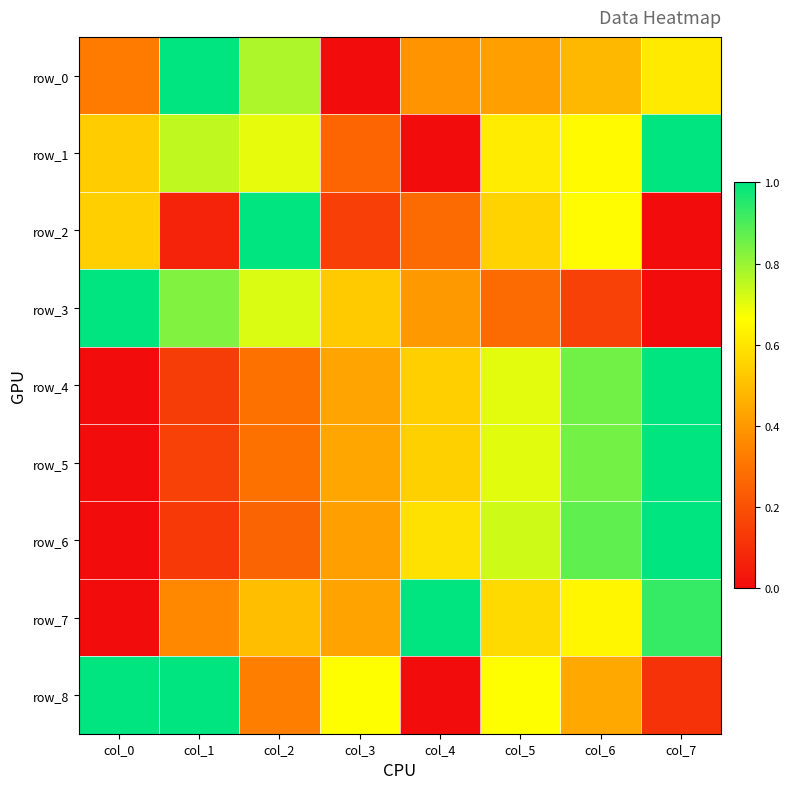

Reading right to left, what are all the values shown in this chart?

row_0: col_7=0.6	col_6=0.5	col_5=0.4	col_4=0.4	col_3=0.0	col_2=0.8	col_1=1.0	col_0=0.3
row_1: col_7=1.0	col_6=0.7	col_5=0.6	col_4=0.0	col_3=0.3	col_2=0.7	col_1=0.7	col_0=0.5
row_2: col_7=0.0	col_6=0.7	col_5=0.6	col_4=0.3	col_3=0.1	col_2=1.0	col_1=0.1	col_0=0.5
row_3: col_7=0.0	col_6=0.2	col_5=0.3	col_4=0.4	col_3=0.5	col_2=0.7	col_1=0.8	col_0=1.0
row_4: col_7=1.0	col_6=0.9	col_5=0.7	col_4=0.5	col_3=0.4	col_2=0.3	col_1=0.1	col_0=0.0
row_5: col_7=1.0	col_6=0.8	col_5=0.7	col_4=0.5	col_3=0.4	col_2=0.3	col_1=0.2	col_0=0.0
row_6: col_7=1.0	col_6=0.9	col_5=0.7	col_4=0.6	col_3=0.4	col_2=0.3	col_1=0.1	col_0=0.0
row_7: col_7=0.9	col_6=0.6	col_5=0.6	col_4=1.0	col_3=0.4	col_2=0.5	col_1=0.4	col_0=0.0
row_8: col_7=0.1	col_6=0.4	col_5=0.7	col_4=0.0	col_3=0.7	col_2=0.3	col_1=1.0	col_0=1.0